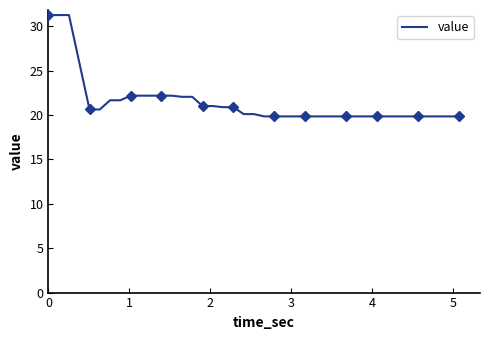

True or false: there are more than 2 points higher than both neighbors.

False